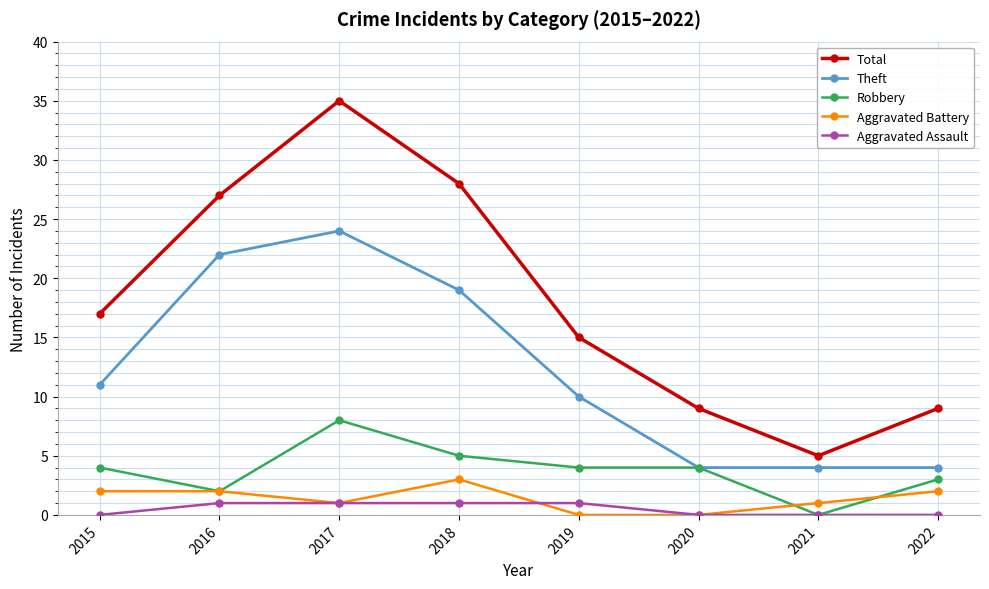

True or false: Aggravated Battery has more than 0 interior local peaks.

True